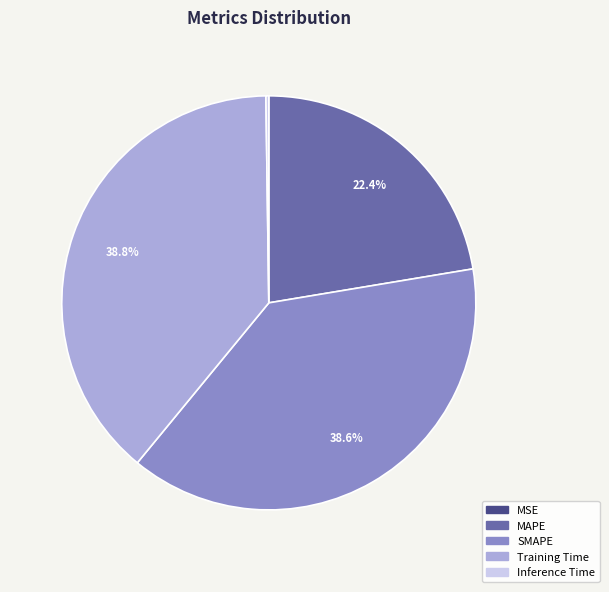

Does Training Time account for over 50% of the chart?

No